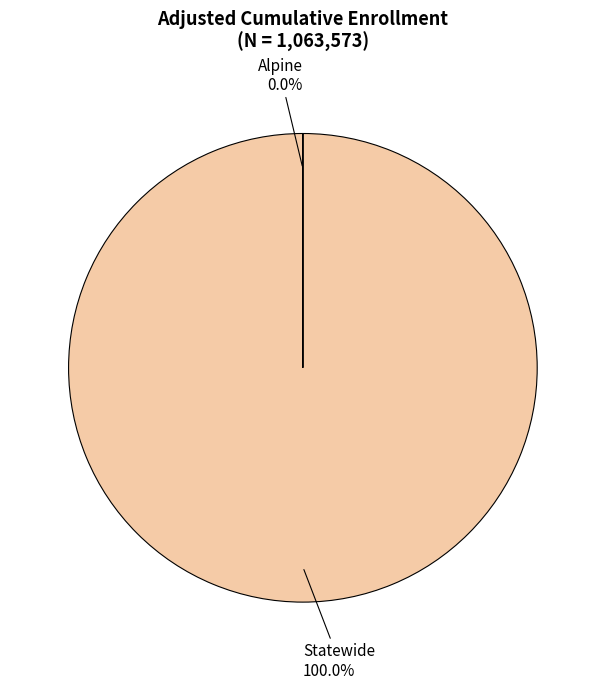

The Statewide slice represents 89% of the pie. True or false?

False